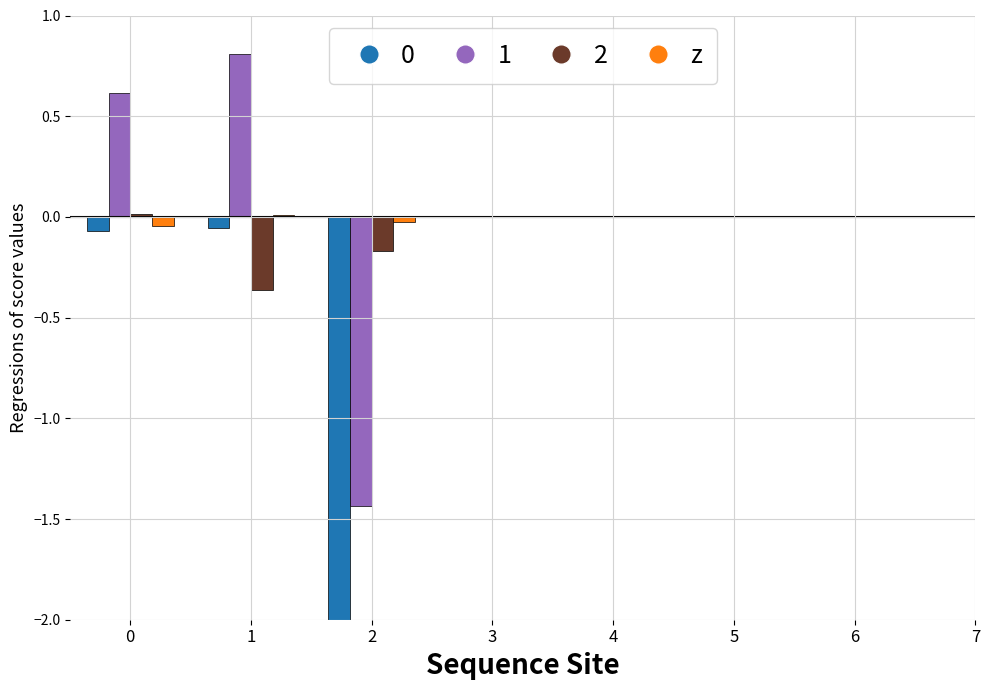

The chart shows a value of -0.1 at 0. True or false?

False